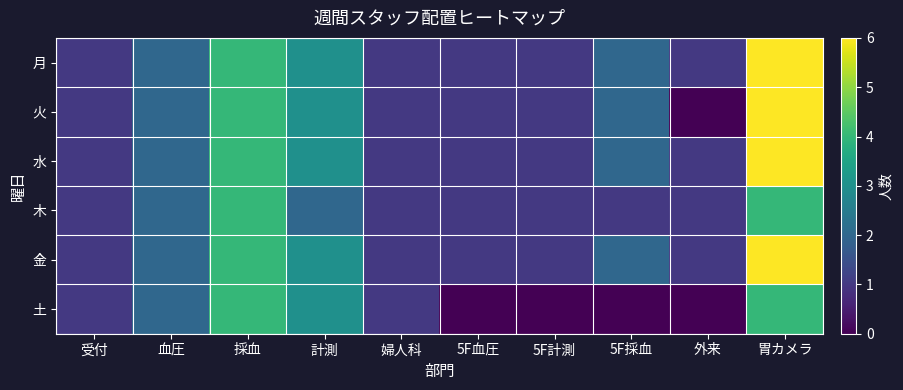

Reading right to left, what are all the values shown in this chart?

月: 胃カメラ=6	外来=1	5F採血=2	5F計測=1	5F血圧=1	婦人科=1	計測=3	採血=4	血圧=2	受付=1
火: 胃カメラ=6	外来=0	5F採血=2	5F計測=1	5F血圧=1	婦人科=1	計測=3	採血=4	血圧=2	受付=1
水: 胃カメラ=6	外来=1	5F採血=2	5F計測=1	5F血圧=1	婦人科=1	計測=3	採血=4	血圧=2	受付=1
木: 胃カメラ=4	外来=1	5F採血=1	5F計測=1	5F血圧=1	婦人科=1	計測=2	採血=4	血圧=2	受付=1
金: 胃カメラ=6	外来=1	5F採血=2	5F計測=1	5F血圧=1	婦人科=1	計測=3	採血=4	血圧=2	受付=1
土: 胃カメラ=4	外来=0	5F採血=0	5F計測=0	5F血圧=0	婦人科=1	計測=3	採血=4	血圧=2	受付=1